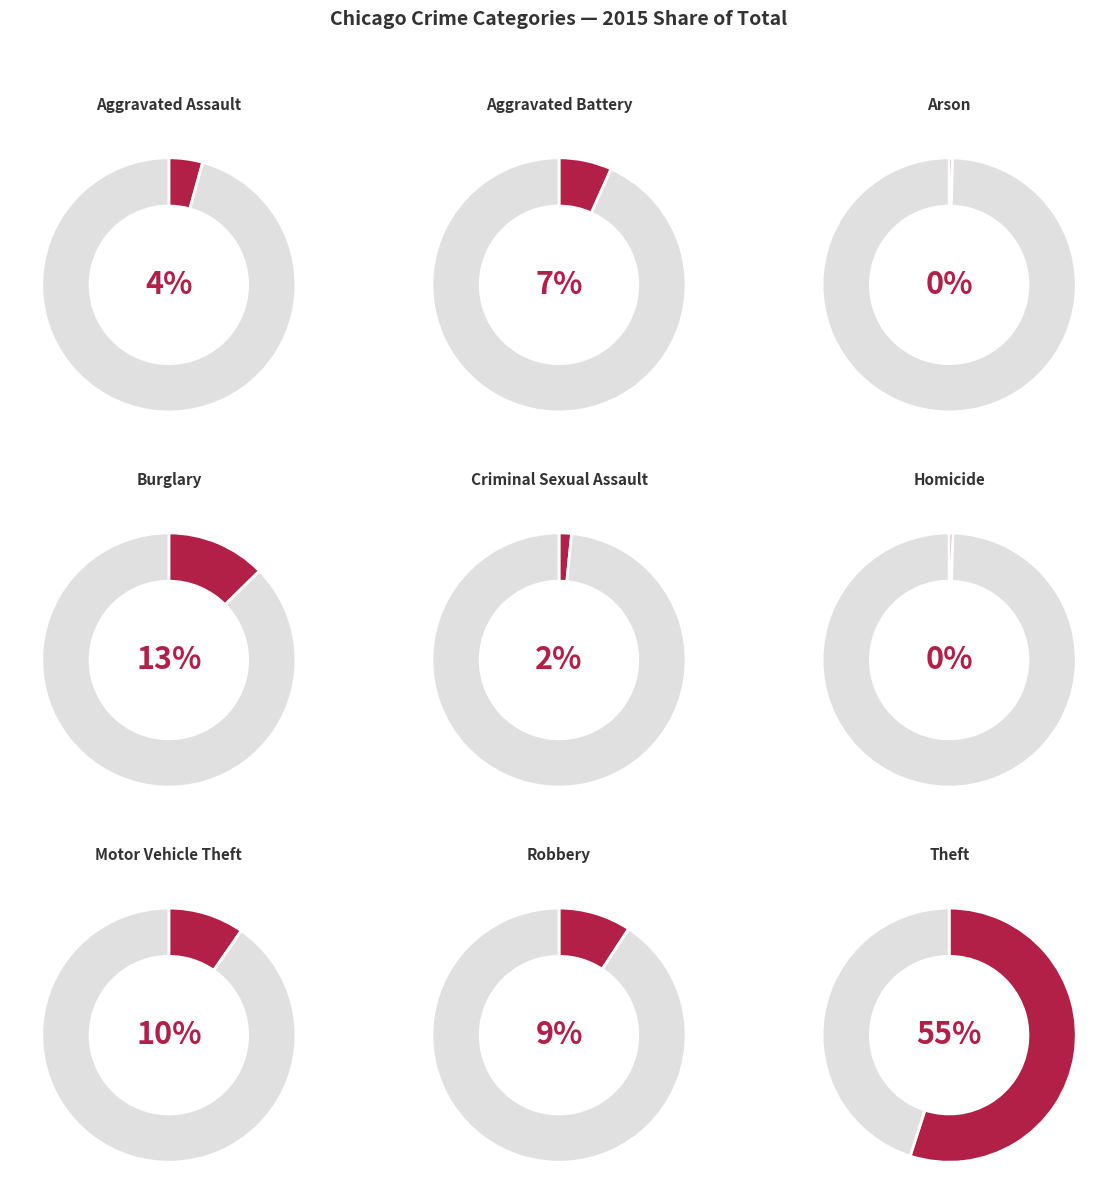

How many segments does this pie chart have?

9